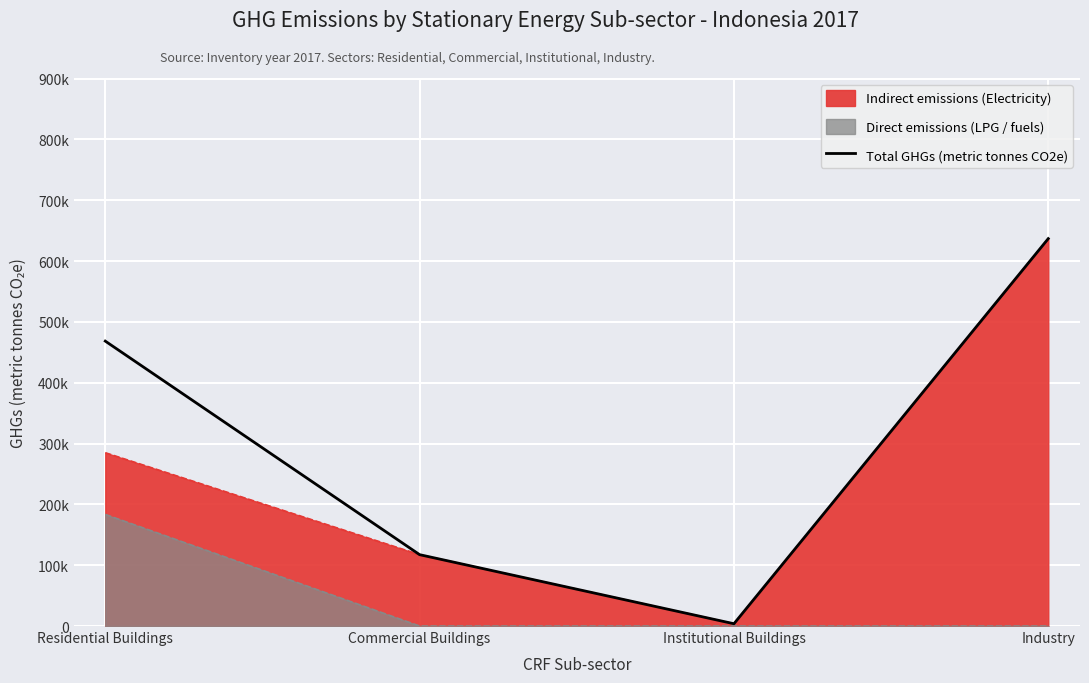

Is it true that the value at Industry is 172837.2?

False